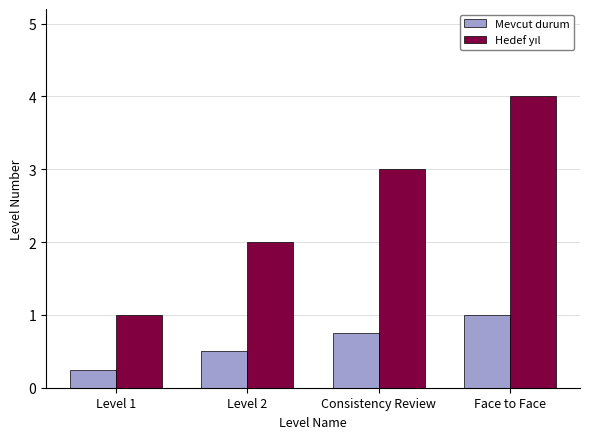

Rank the categories by Mevcut durum value from lowest to highest.

Level 1, Level 2, Consistency Review, Face to Face